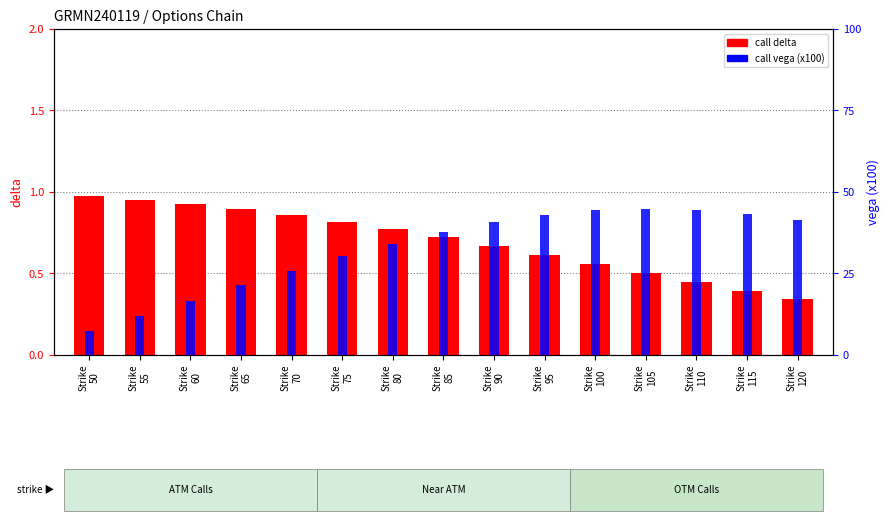

Where is call delta nearest to the value 0?

Strike
120